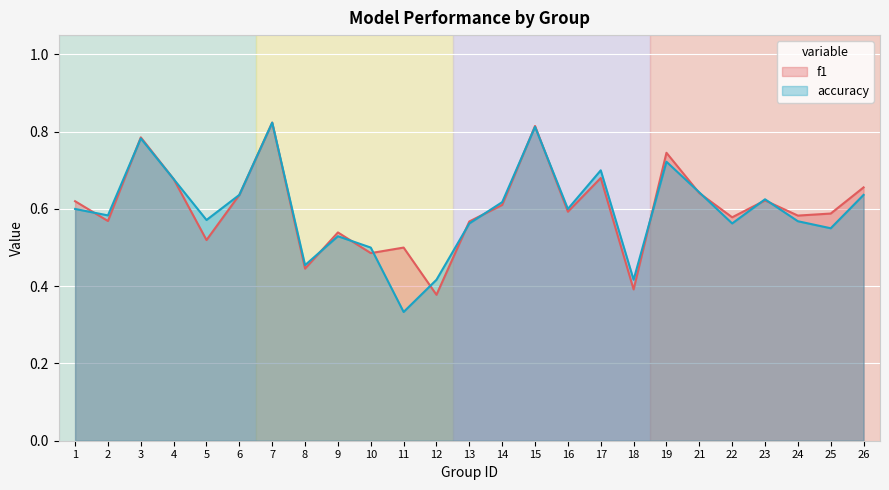

Count the number of categories in the chart.

25